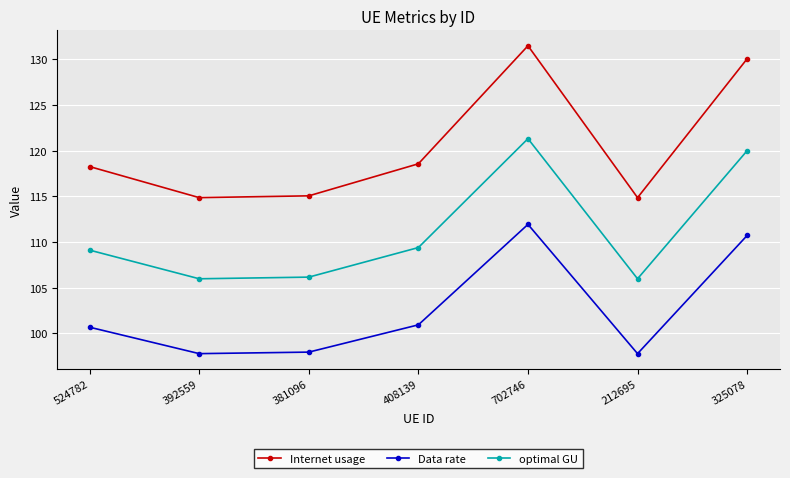

What is the total value across all series at 212695?

318.6